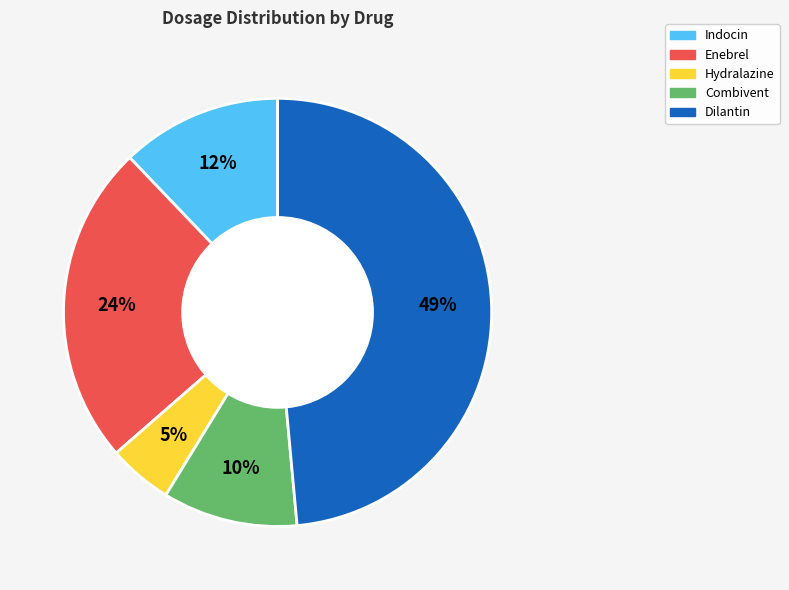

Which category has the smallest portion of the pie?

Hydralazine